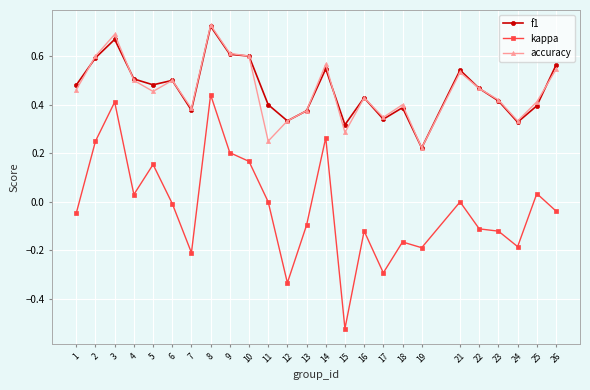

Count the number of categories in the chart.

25